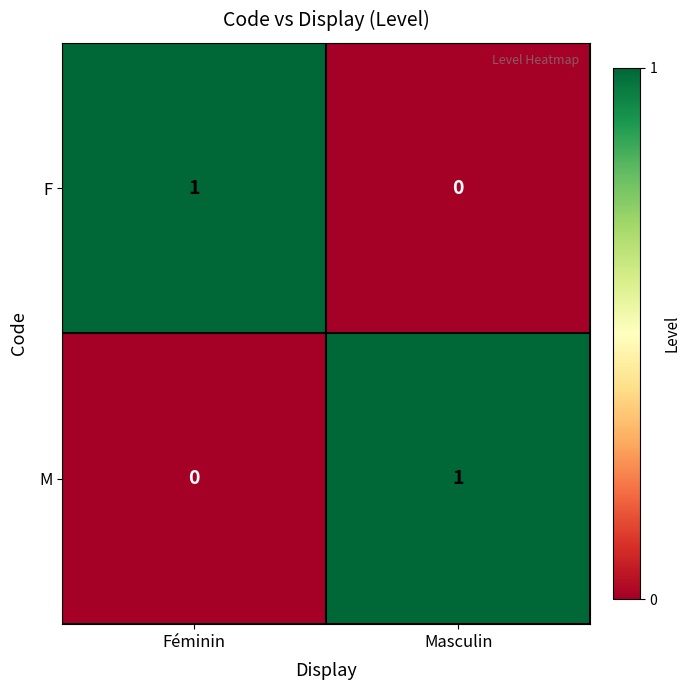

At Féminin, list the series in order from largest to smallest.

F, M